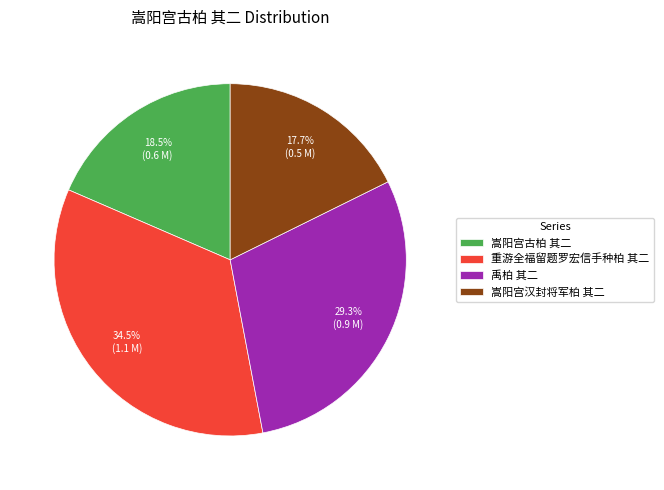

To the nearest percent, what is the difference between the 重游全福留题罗宏信手种柏 其二 and 禹柏 其二 slice percentages?

5%